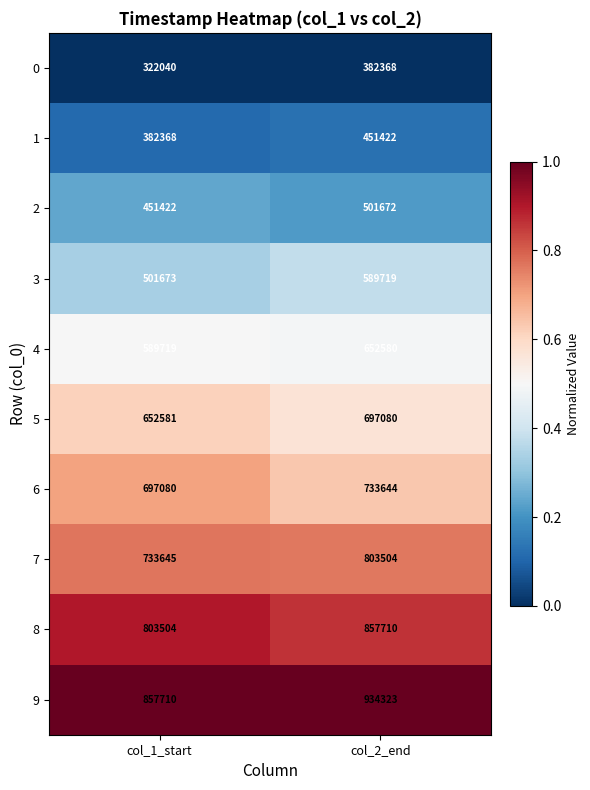

Reading left to right, transcribe all the data shown in this chart.

0: 322040	382368
1: 382368	451422
2: 451422	501672
3: 501673	589719
4: 589719	652580
5: 652581	697080
6: 697080	733644
7: 733645	803504
8: 803504	857710
9: 857710	934323